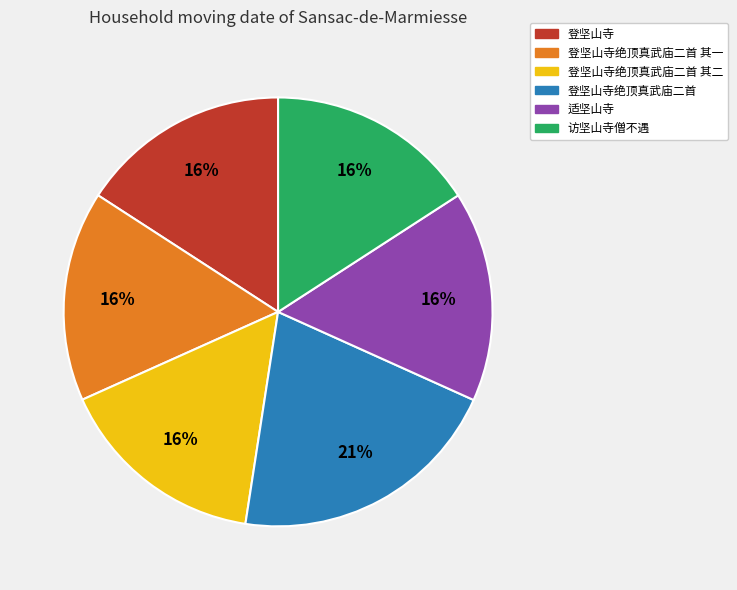

Count the number of slices in the pie.

6